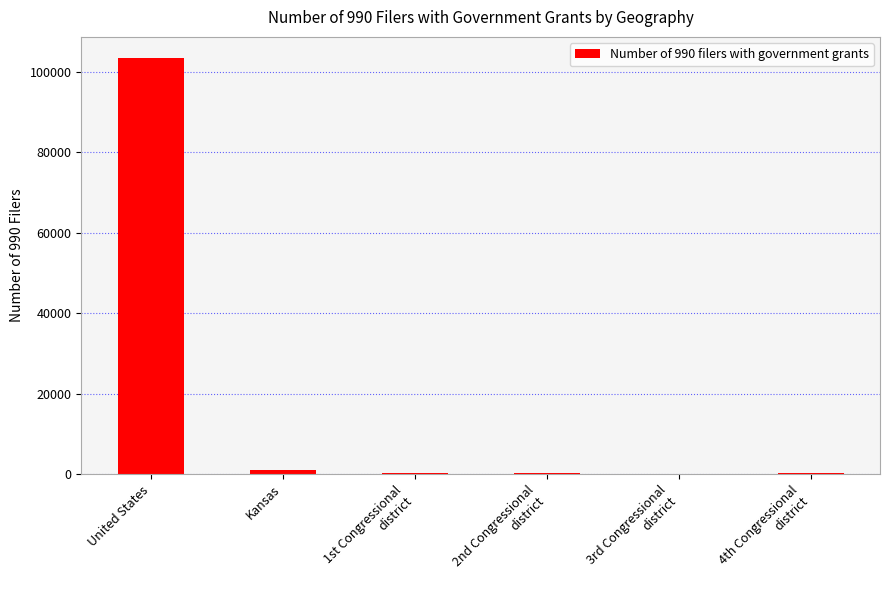

Where is the data nearest to the value 51804?

Kansas